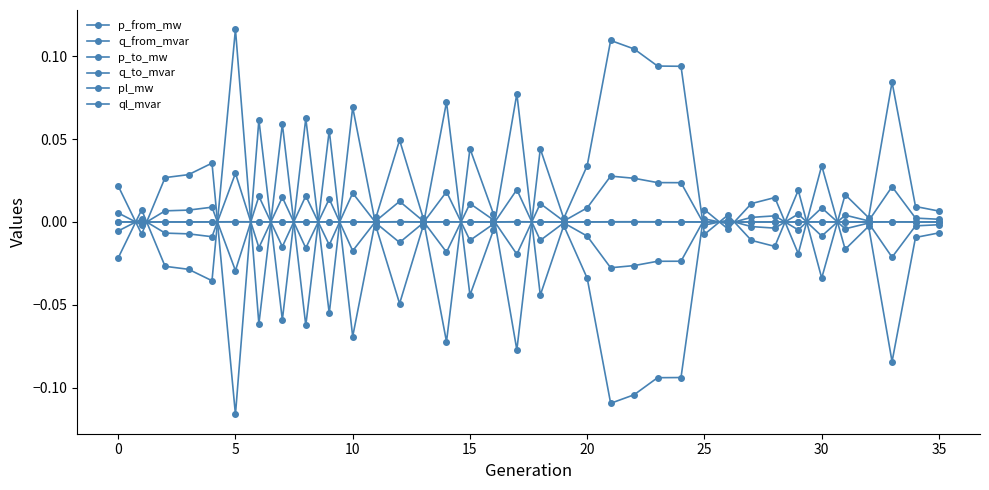

How many data points does each series have?

36